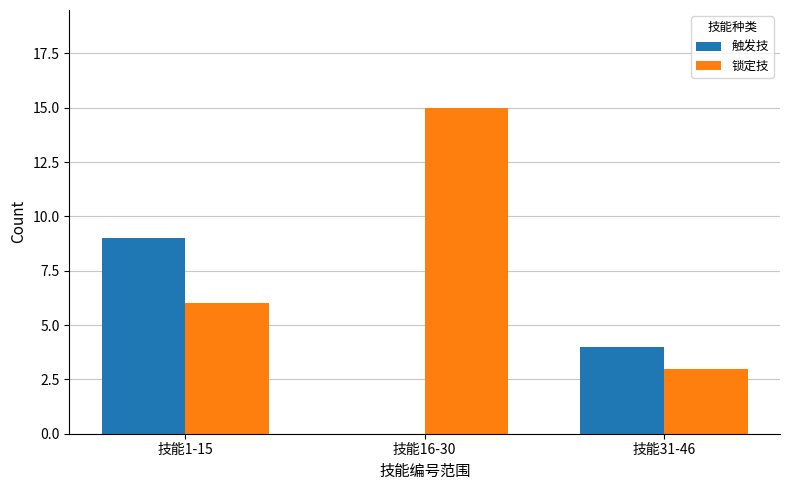

Count the number of data series in this chart.

2